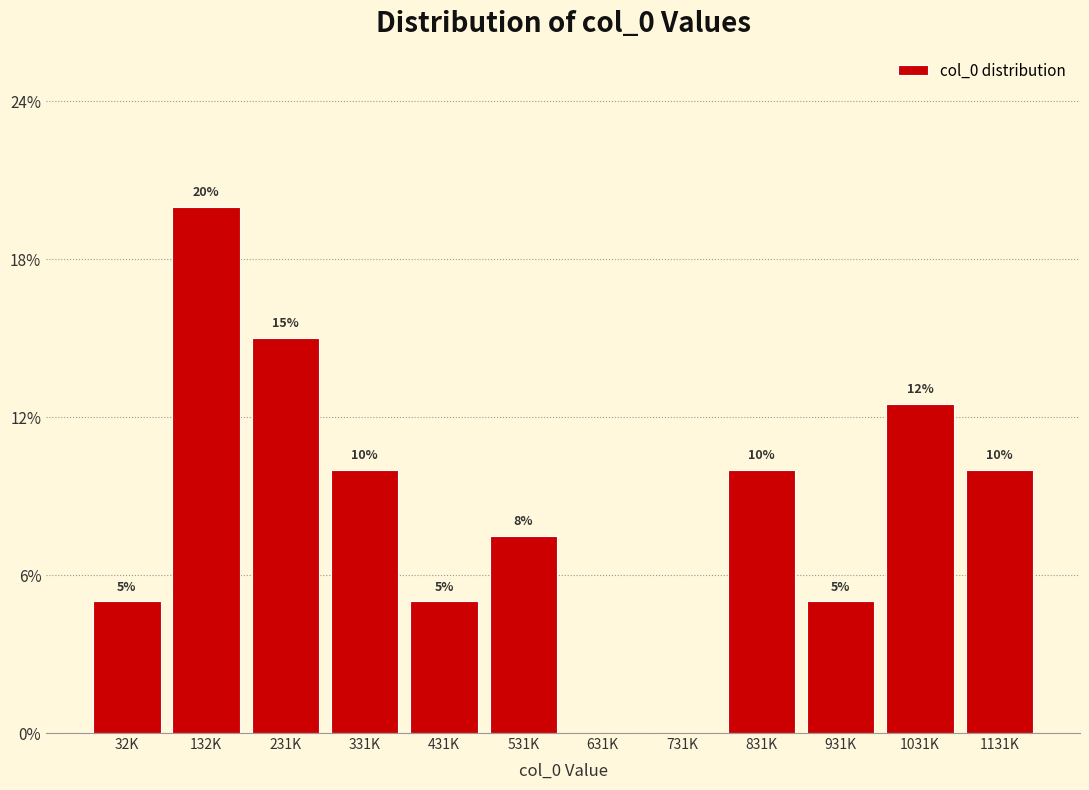

Which has a higher value, 631K or 931K?

931K